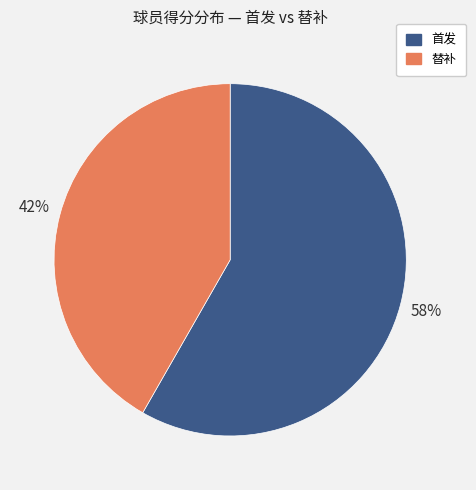

Is the sum of 替补 and 首发 greater than half?

Yes